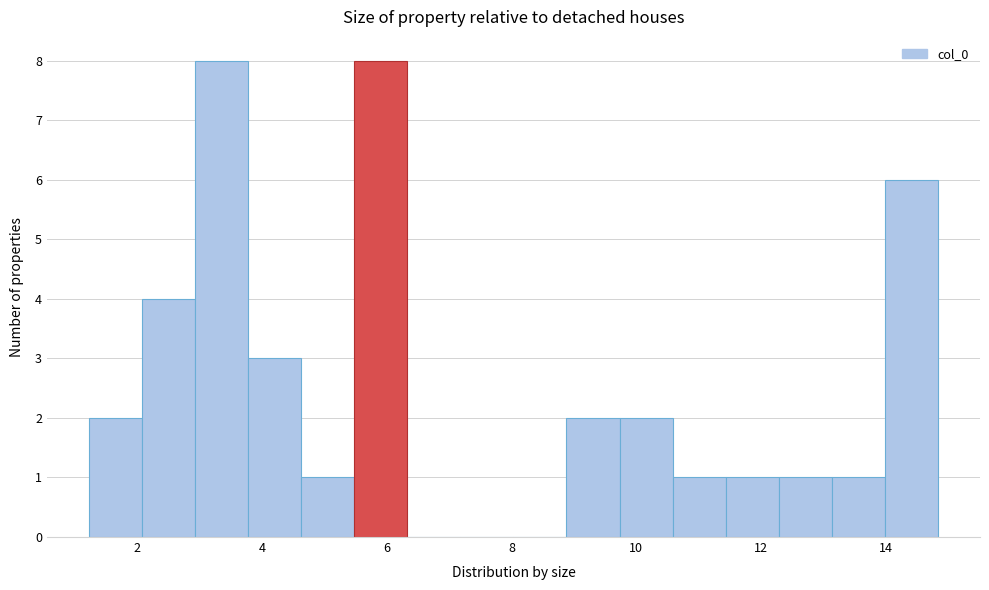

Reading left to right, transcribe this chart: for each bar, give the range it covers on the x-axis and its height. Neither the bar edges nor the heights are printed on the chart, so give them approximately, as read against the axes.

1.2 to 2.0: 2
2.0 to 3.0: 4
3.0 to 3.8: 8
3.8 to 4.6: 3
4.6 to 5.4: 1
5.4 to 6.4: 8
6.4 to 7.2: 0
7.2 to 8.0: 0
8.0 to 8.8: 0
8.8 to 9.8: 2
9.8 to 10.6: 2
10.6 to 11.4: 1
11.4 to 12.2: 1
12.2 to 13.2: 1
13.2 to 14.0: 1
14.0 to 14.8: 6